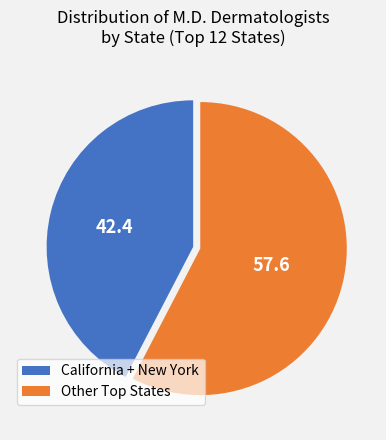

Which slice is the smallest?

California + New York